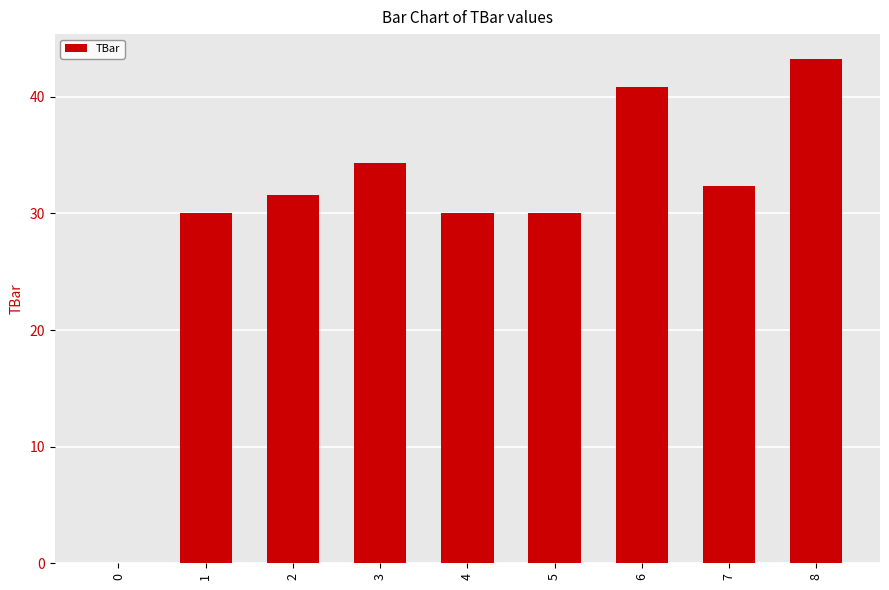

Where does the data first go above 31?

2